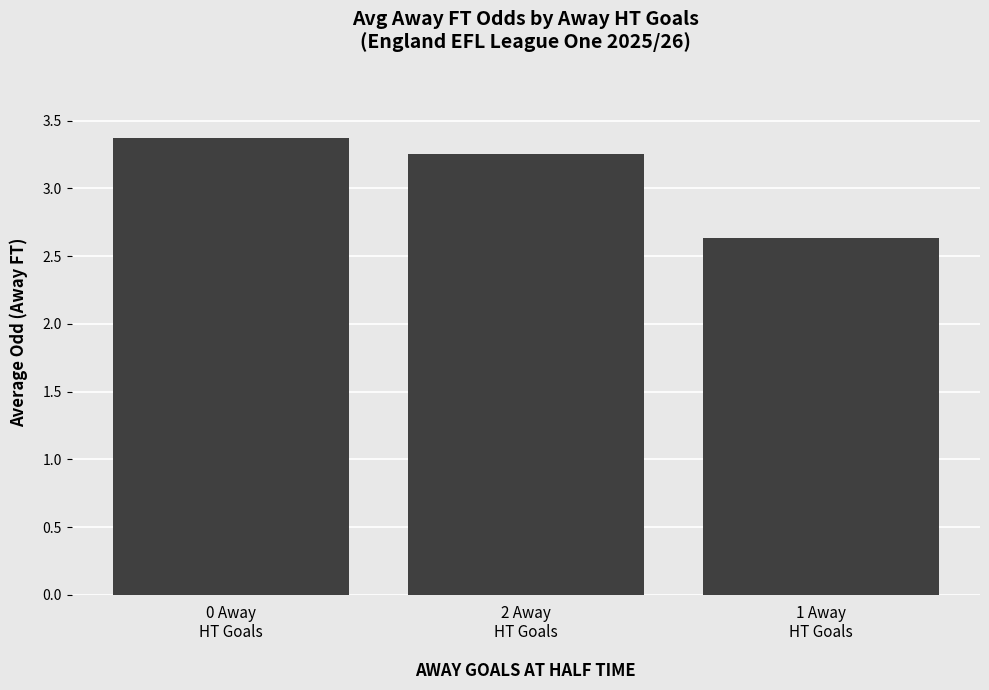

What is the greatest value displayed?

3.4